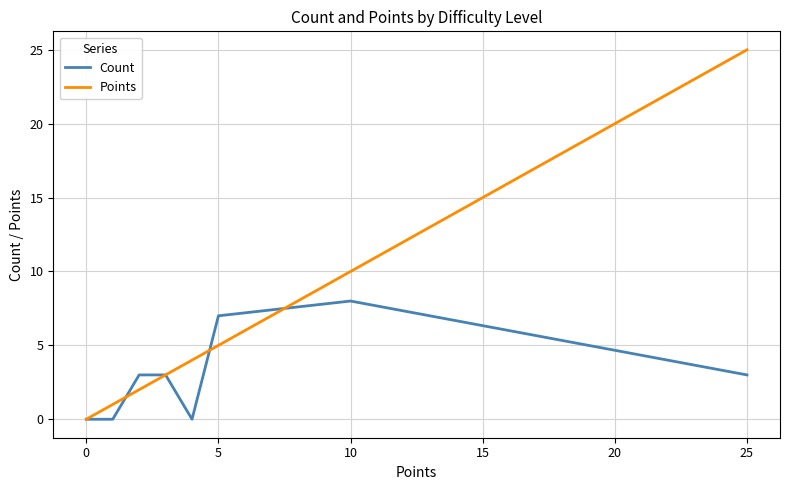

Which series ends up on top after the final intersection of Points and Count?

Points